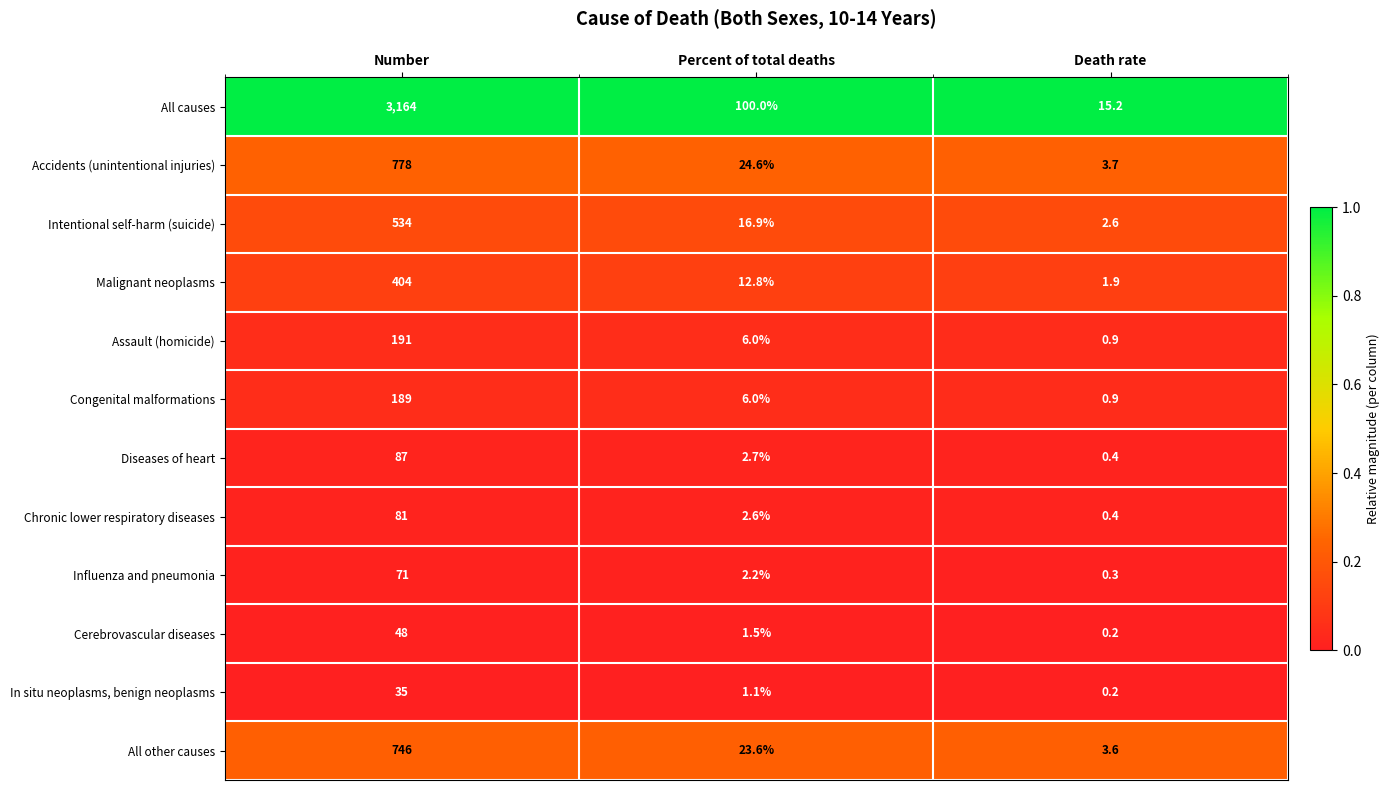

How many series are shown in this chart?

12